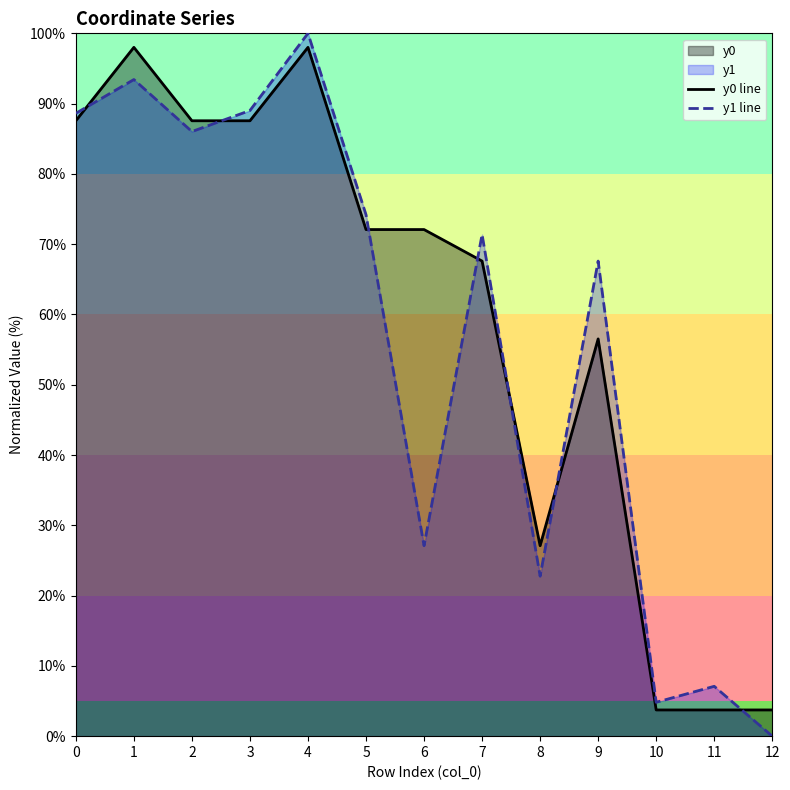

How many intersections are there between y0 line and y1 line?

7